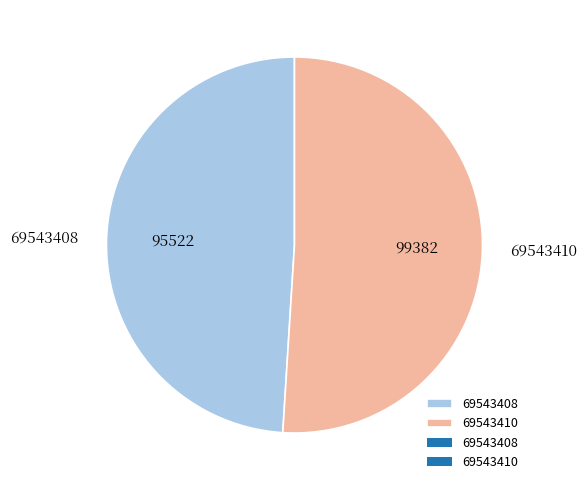

Is the sum of 69543408 and 69543410 greater than half?

Yes